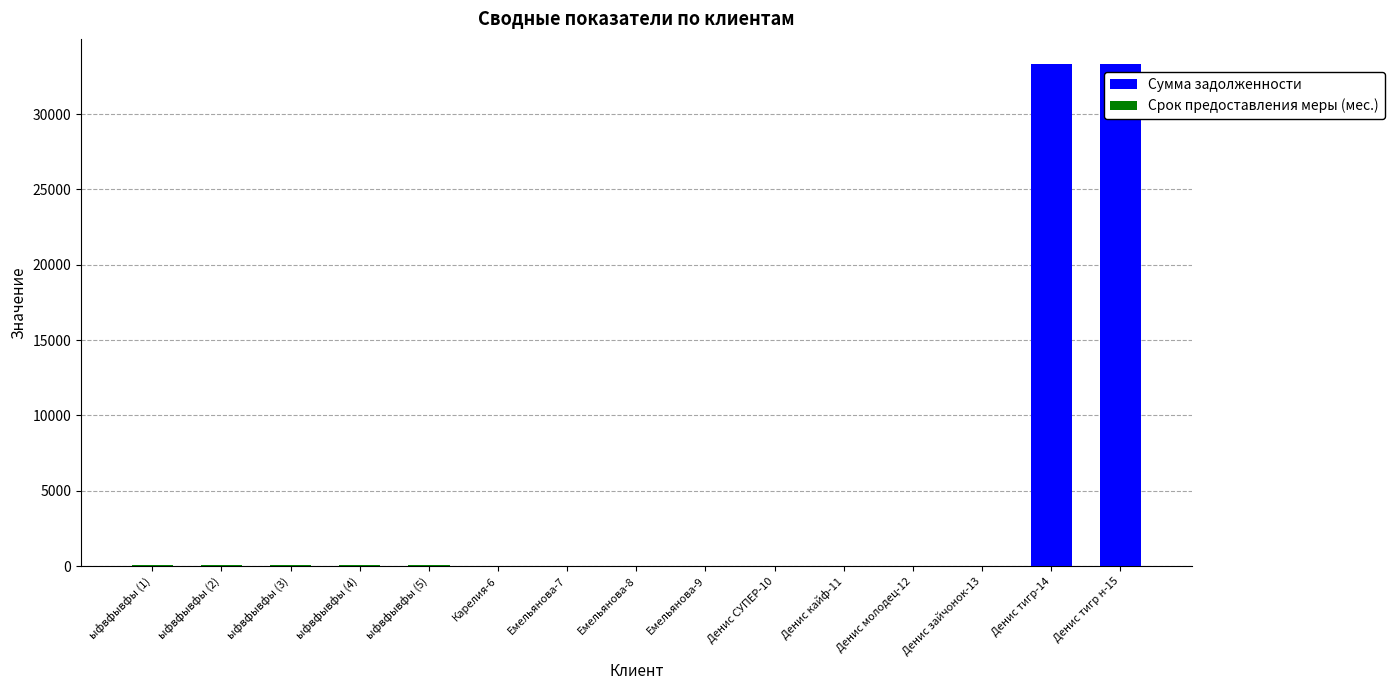

What is the sum of all Сумма задолженности values?

67057.5